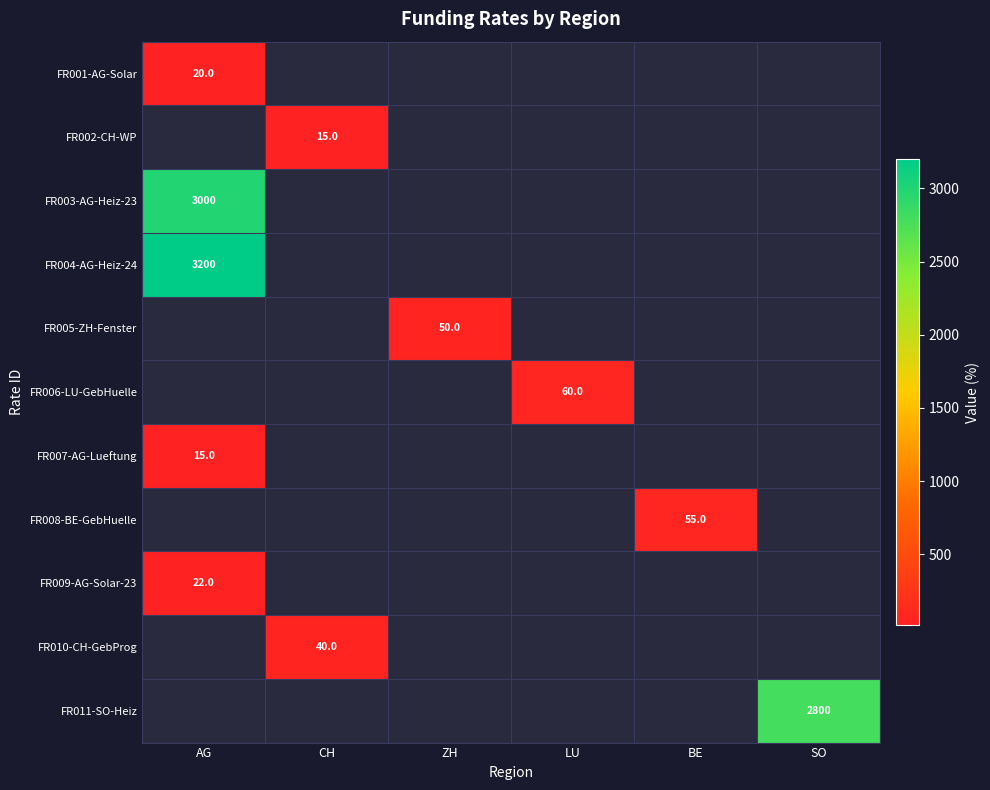

At how many categories does at least one series exceed 2400?

2